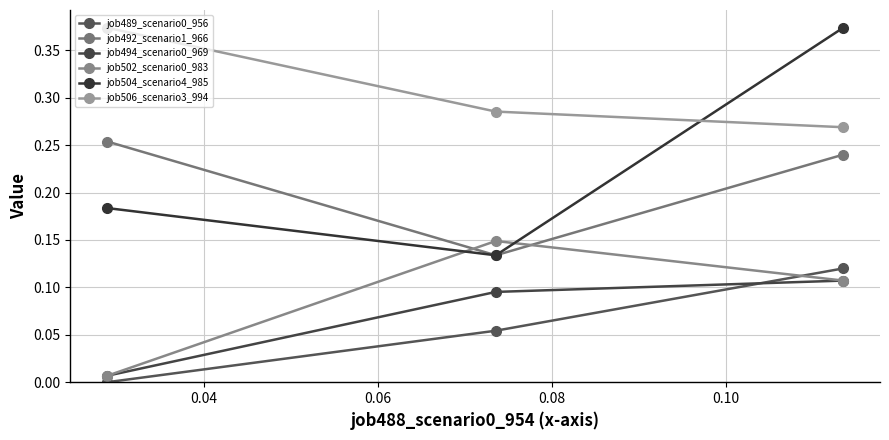

What is the average value of the job494_scenario0_969 series?

0.1